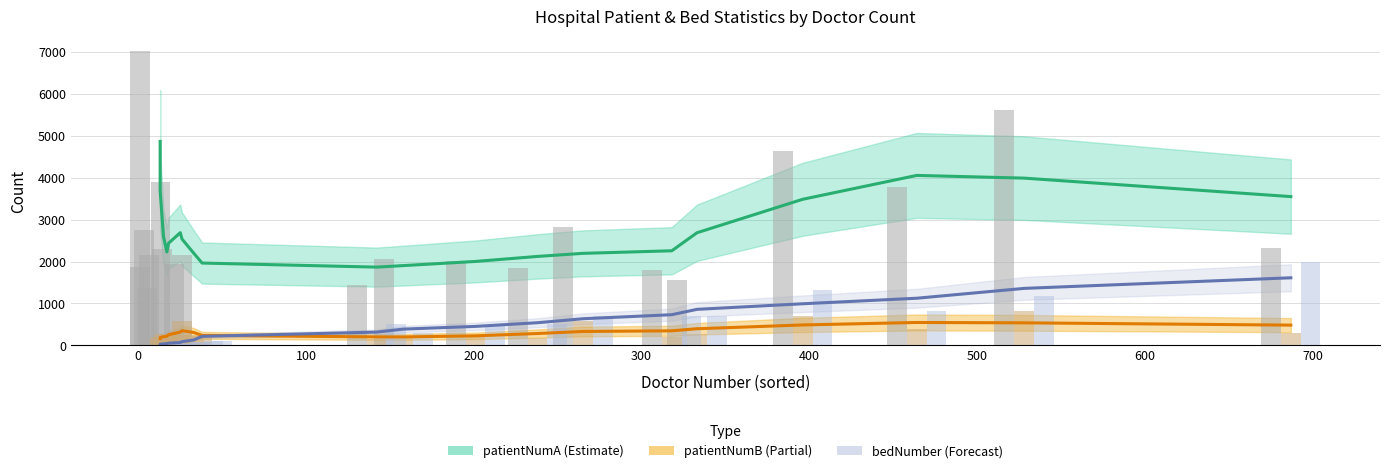

What is the approximate value of PatientNumA (Estimate) at 0?

3675.3